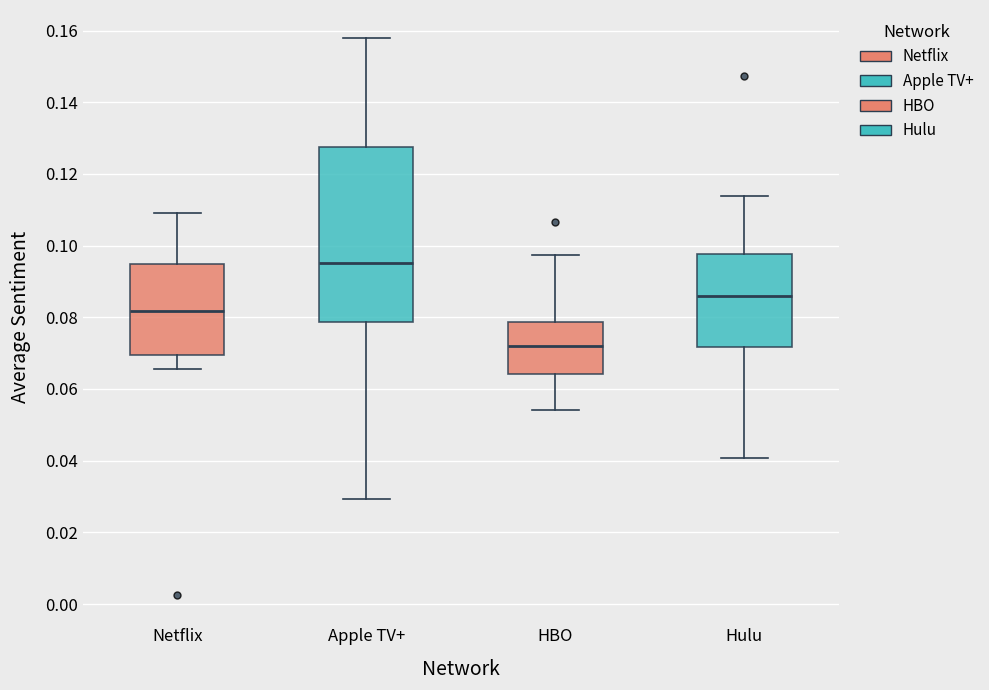

Which box has the highest median line?

Apple TV+